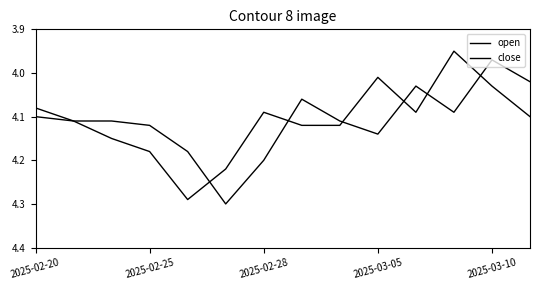

Does the chart display data point markers on the line(s)?

No